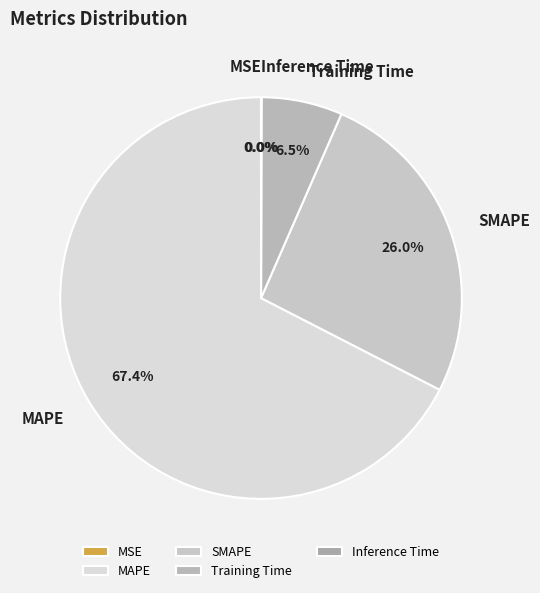

Does MAPE account for over 50% of the chart?

Yes